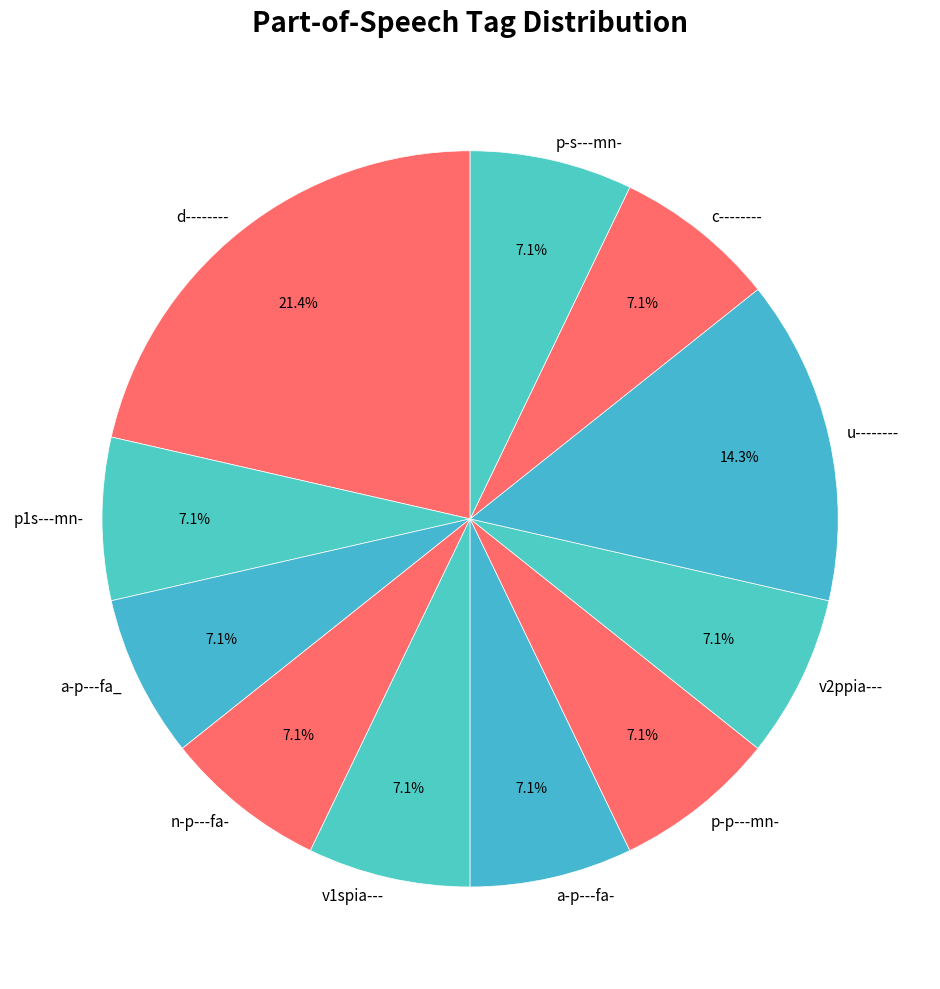

How much of the chart is everything except n-p---fa-?

92.9%